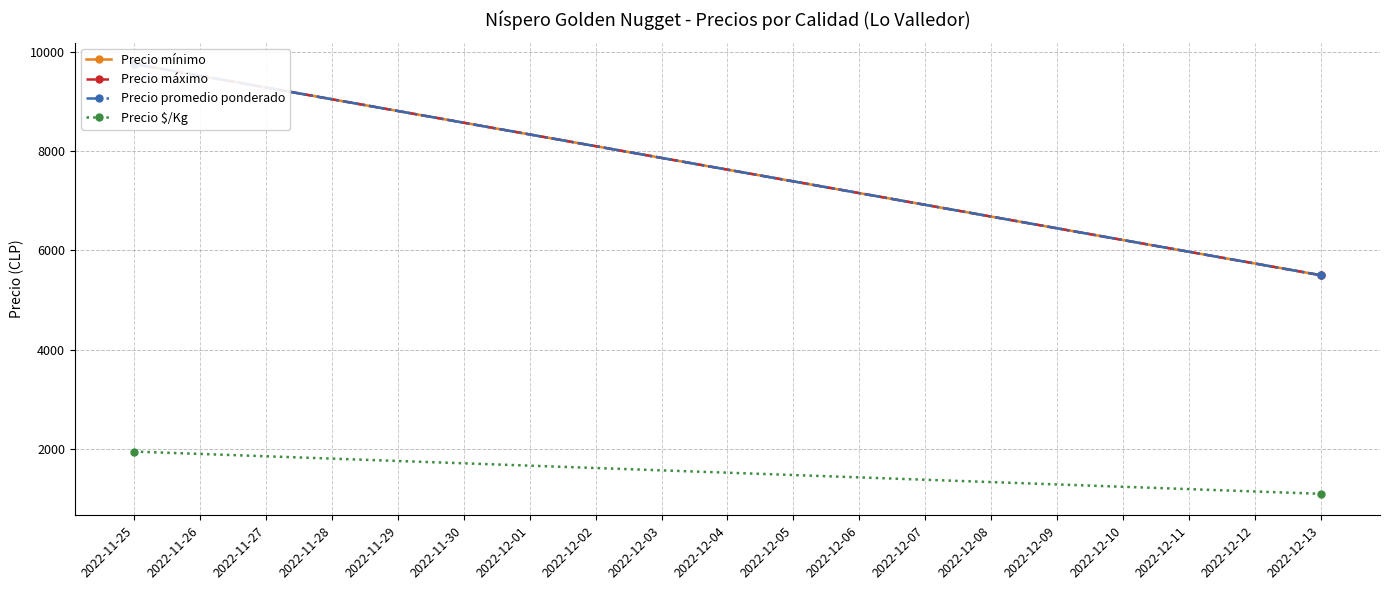

What is the average value of the Precio máximo series?

7625